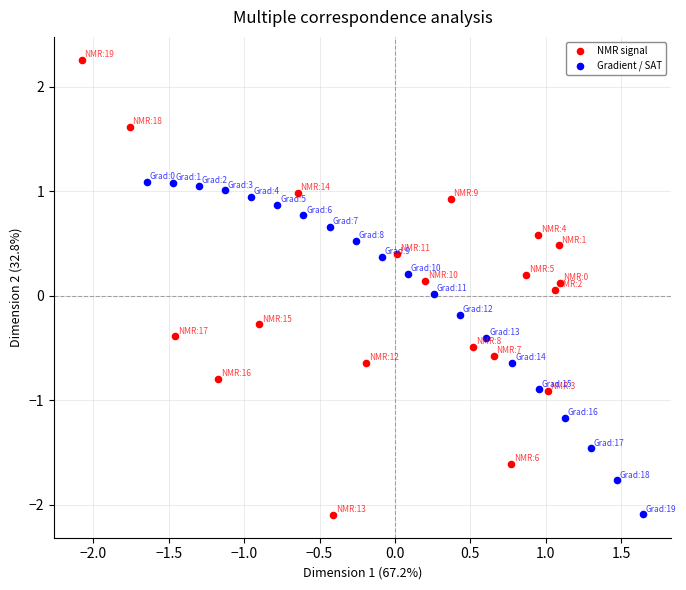

Which series has the largest Y range (max minus min)?

NMR signal